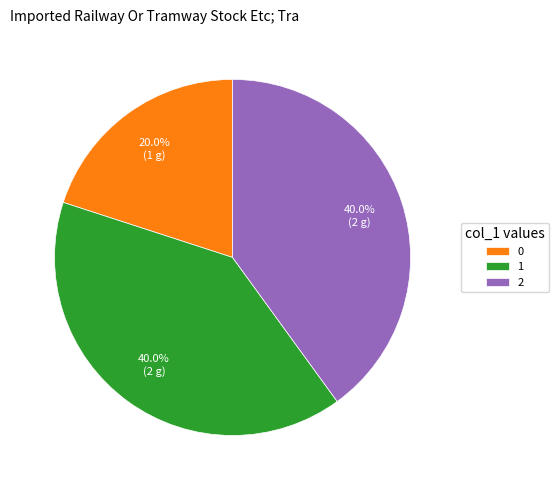

To the nearest percent, what is the difference between the largest and smallest slice percentages?

20%